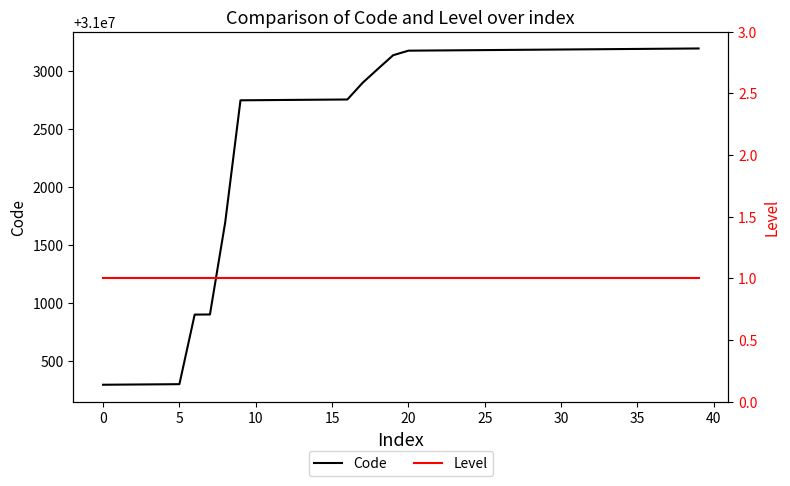

What is the value of the Level point at the 1st from the left?

1